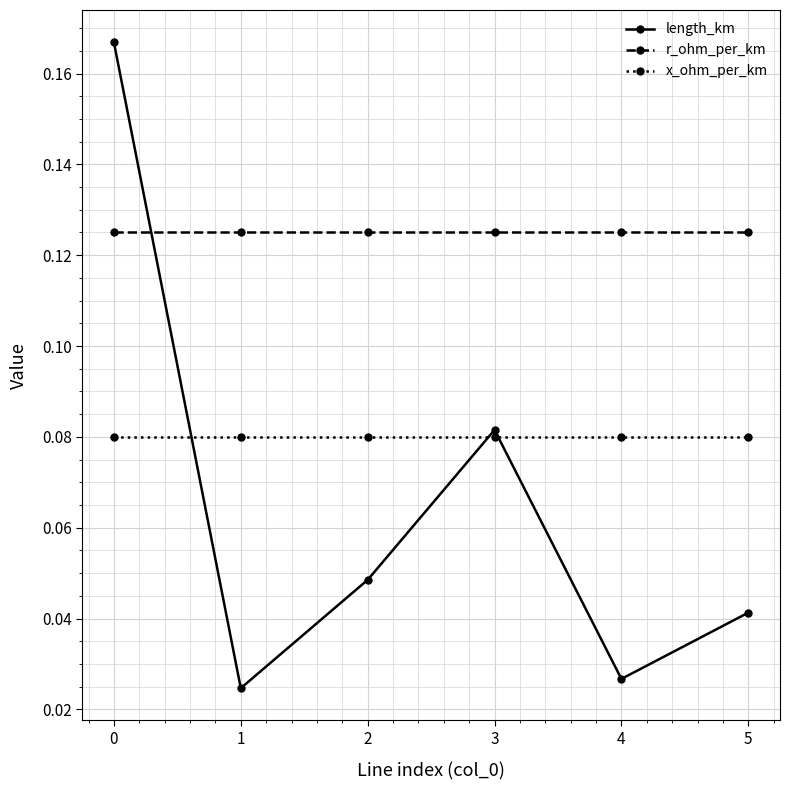

List the series in order of their peak value, lowest first.

x_ohm_per_km, r_ohm_per_km, length_km